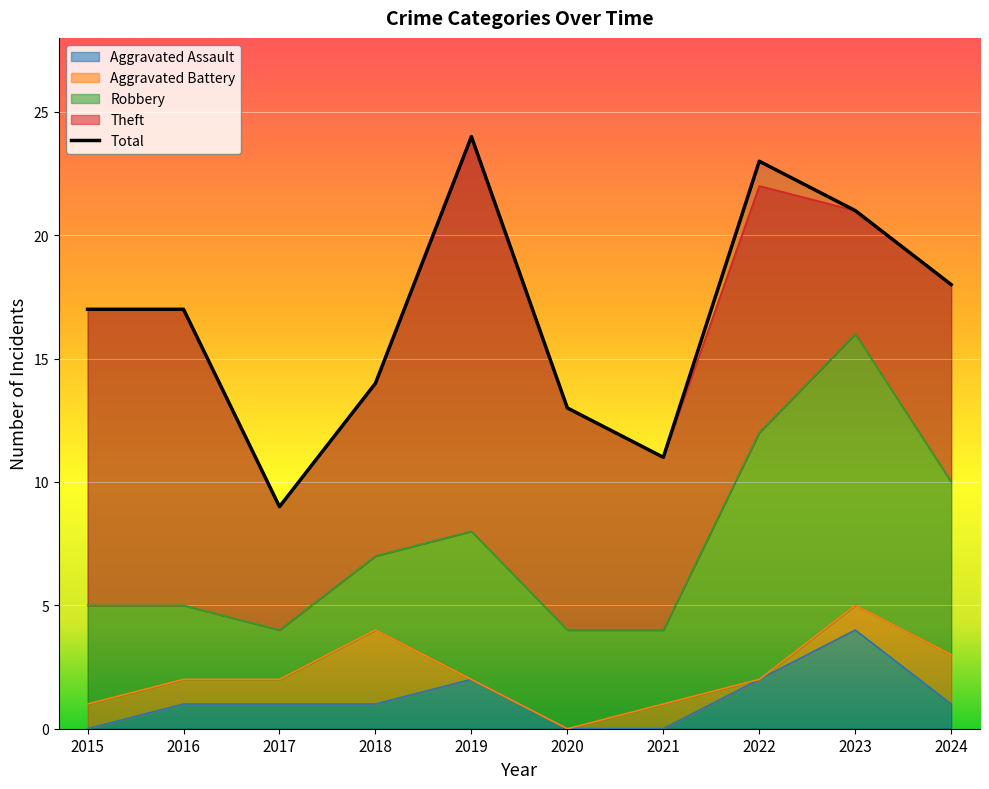

Which series has the widest spread of values?

Total